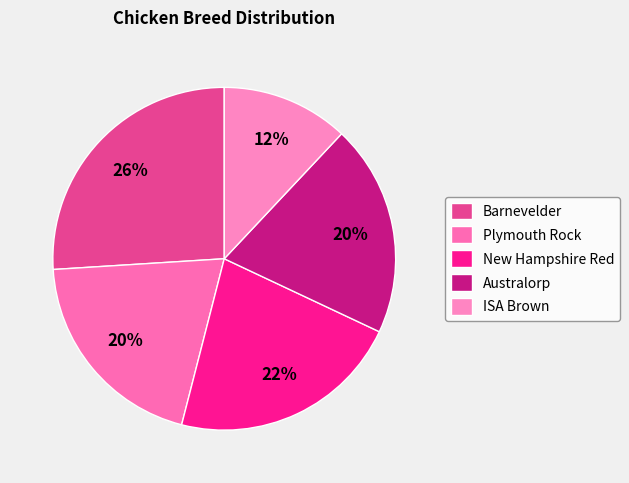

Combined, what portion of the pie is ISA Brown and New Hampshire Red?

34.0%